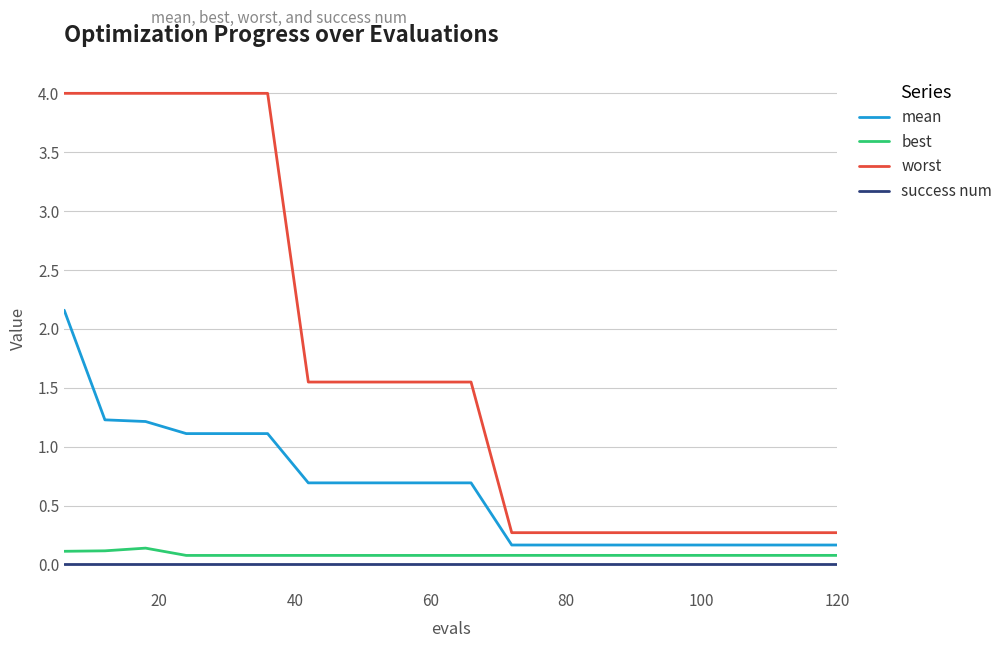

Which series has the widest spread of values?

worst